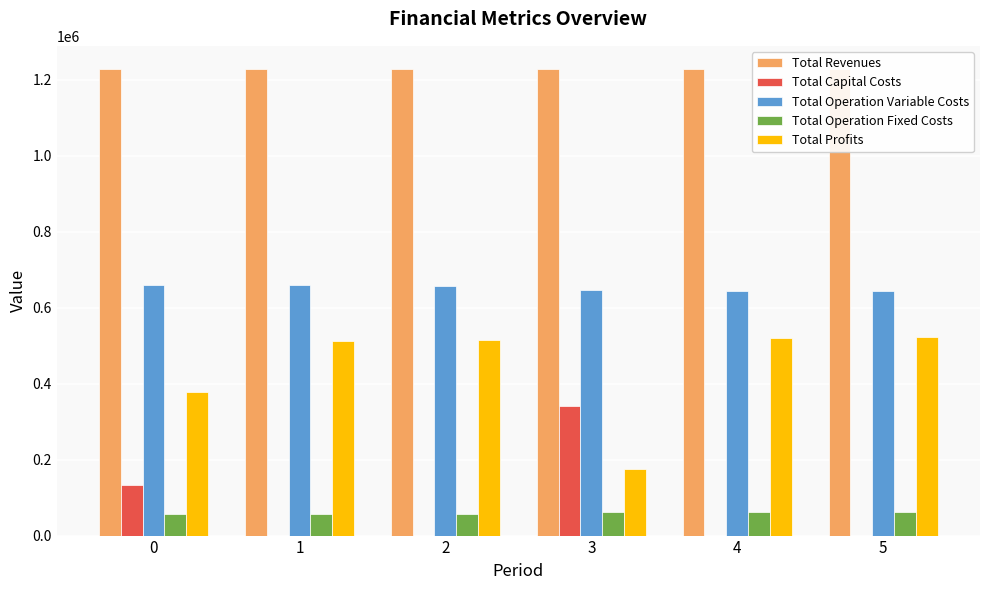

What is the spread (max minus min) of values at 3?

1165057.0